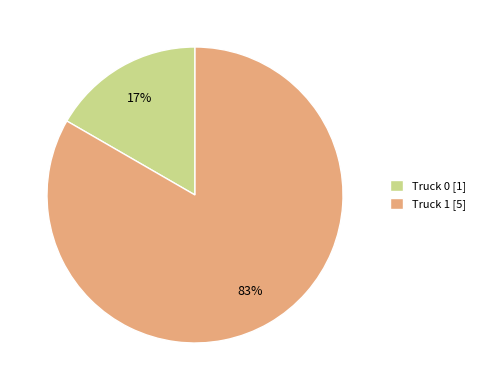

Combined, do Truck 0 and Truck 1 account for over 50%?

Yes